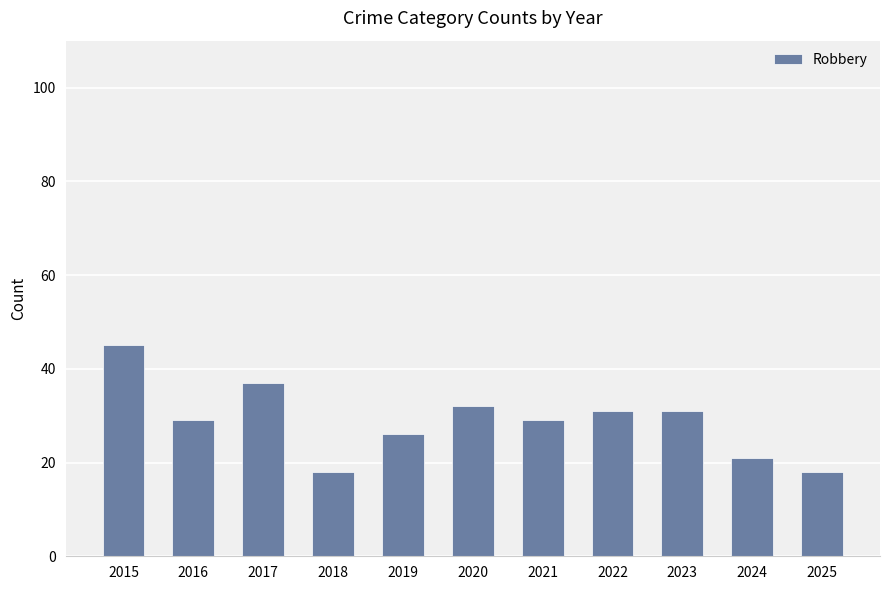

What is the value of the 9th bar from the left?

31